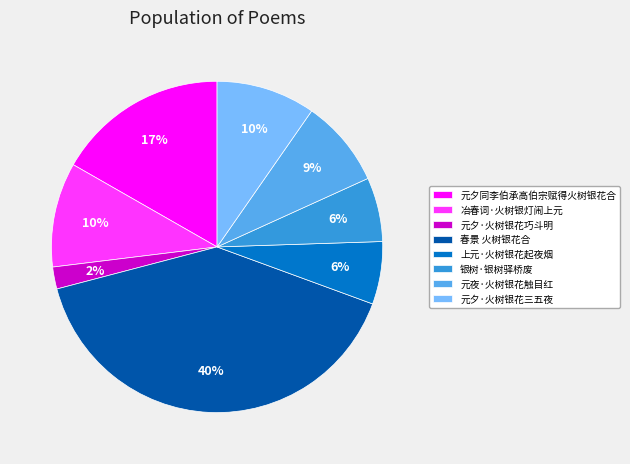

To the nearest percent, what is the combined percentage of 元夕·火树银花三五夜 and 元夕·火树银花巧斗明?

12%